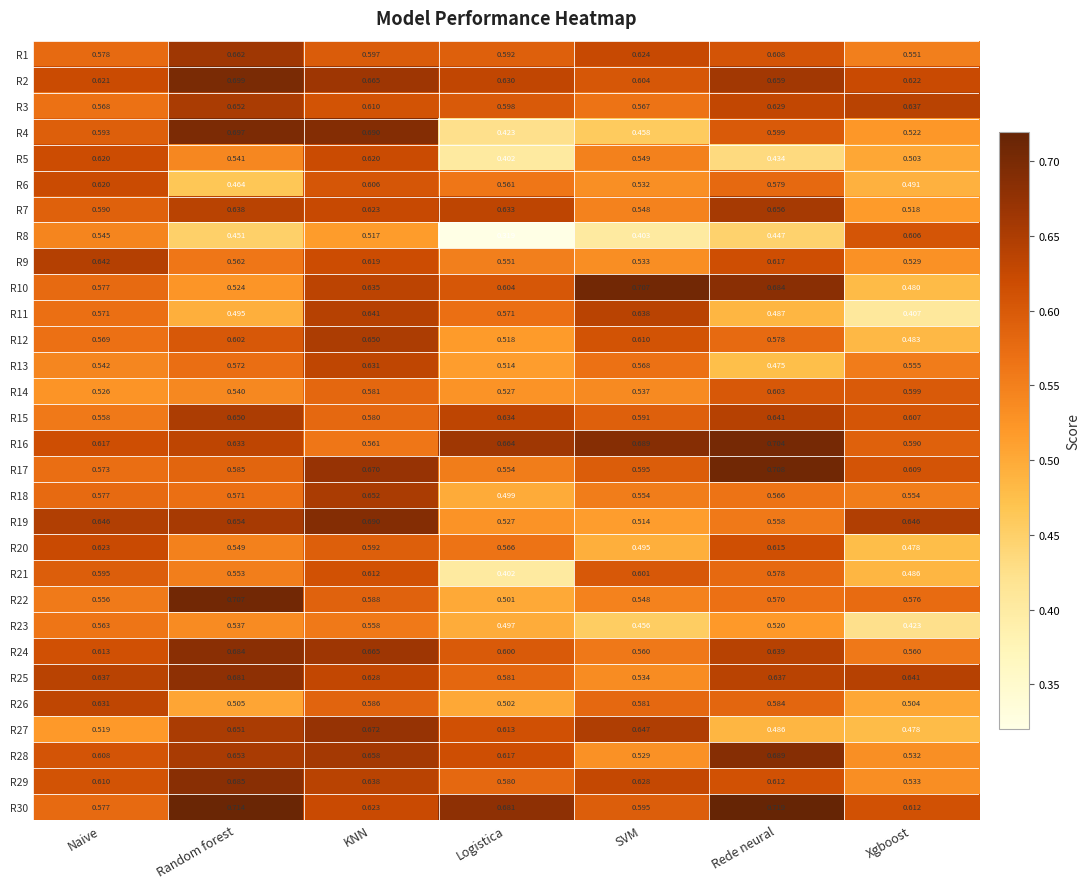

Where is R22 nearest to the value 0?

Logistica